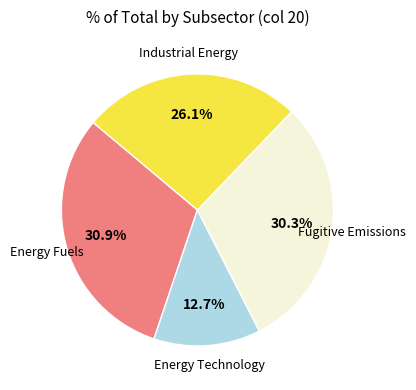

Does any single category account for the majority?

No